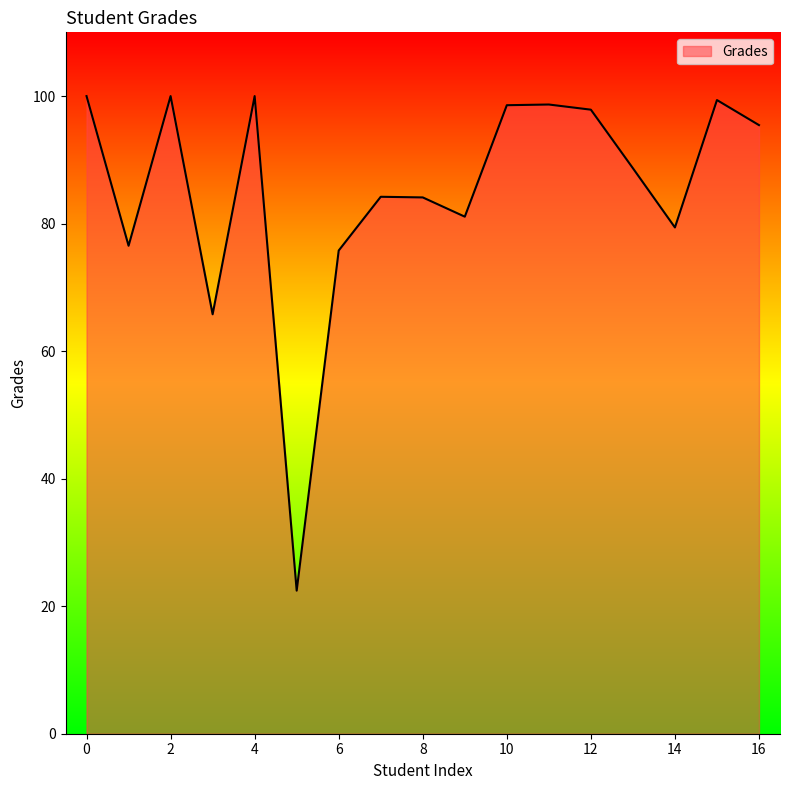

What is the difference between the maximum and minimum values?

77.6